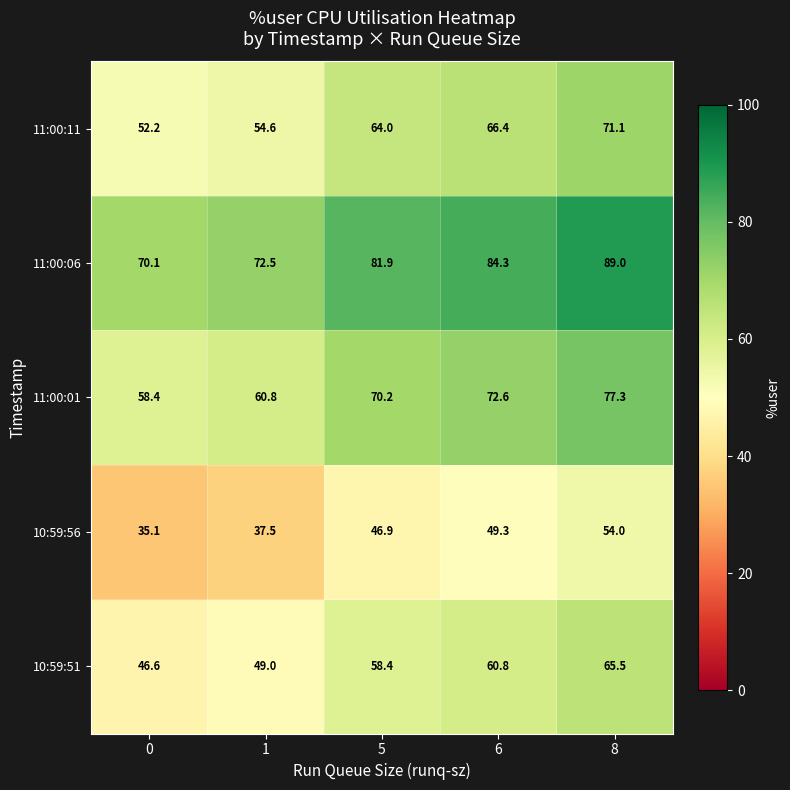

What is the average value of the 11:00:11 series?

61.7